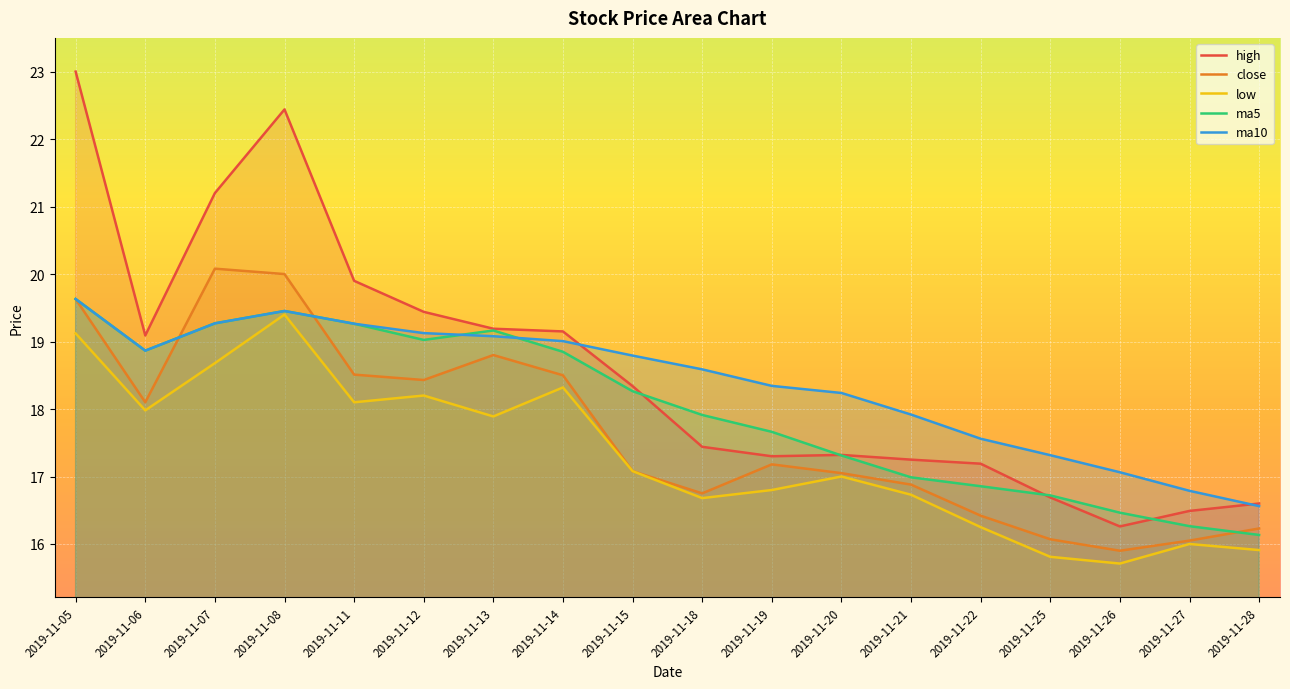

What is the minimum value for low?

15.7